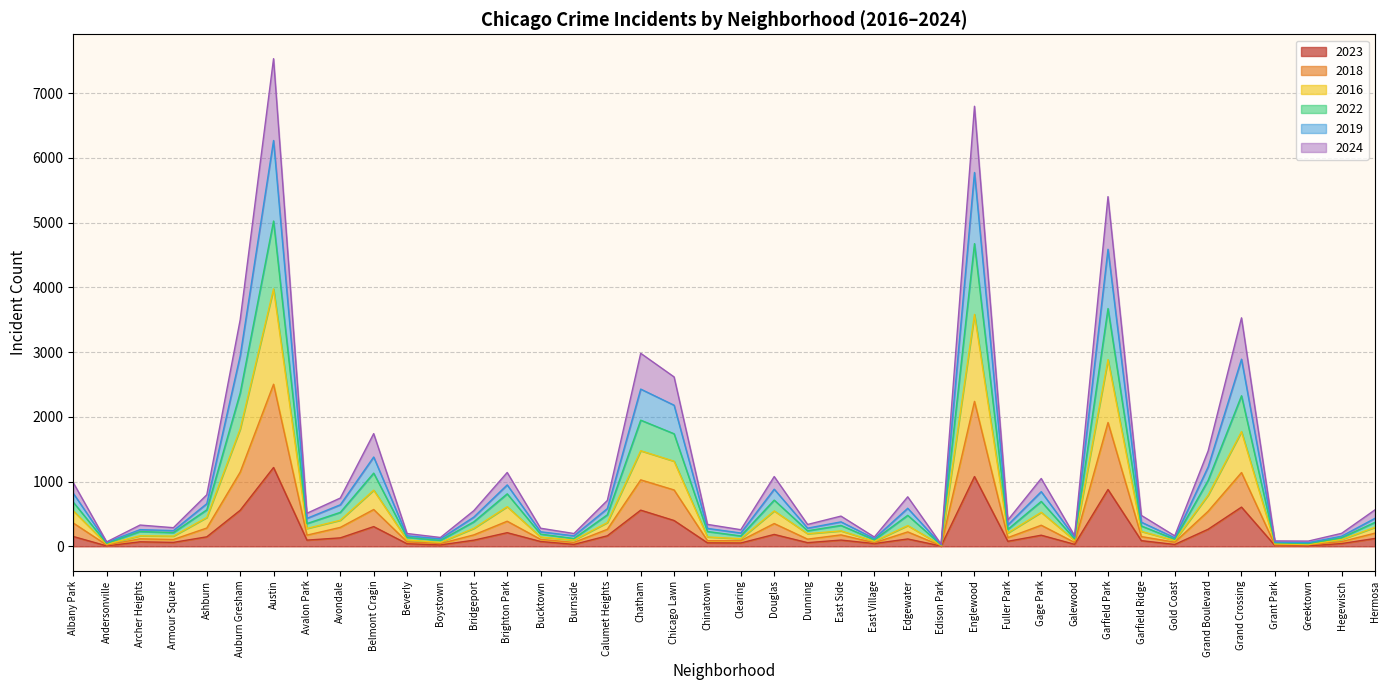

True or false: 2023 has a value of 559 at Chatham.

True